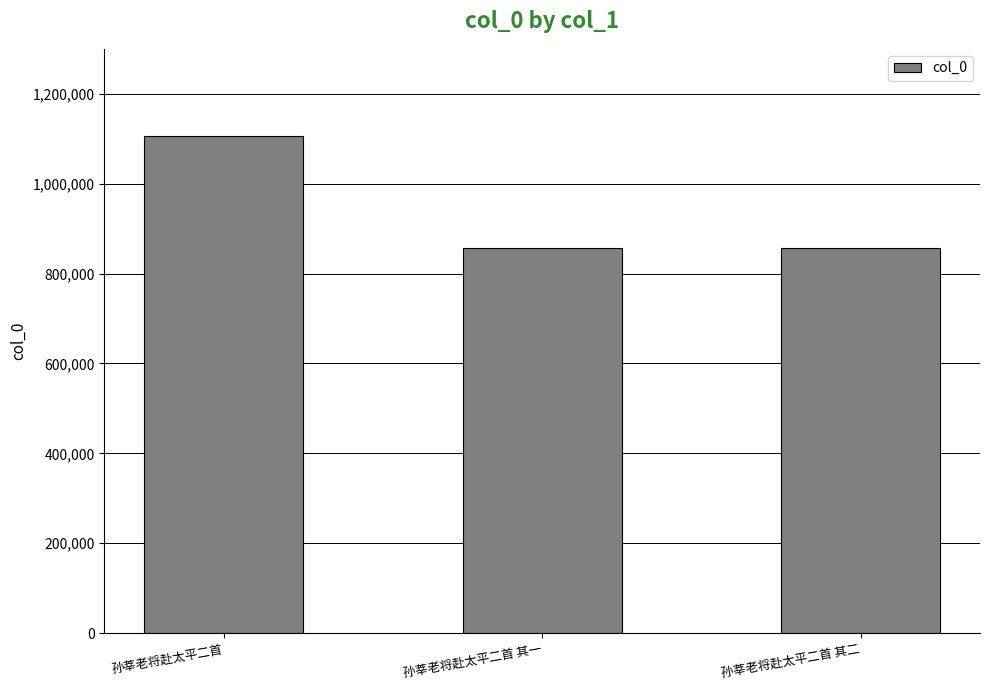

What is the change in value from 孙莘老将赴太平二首 to 孙莘老将赴太平二首 其二?

-248944